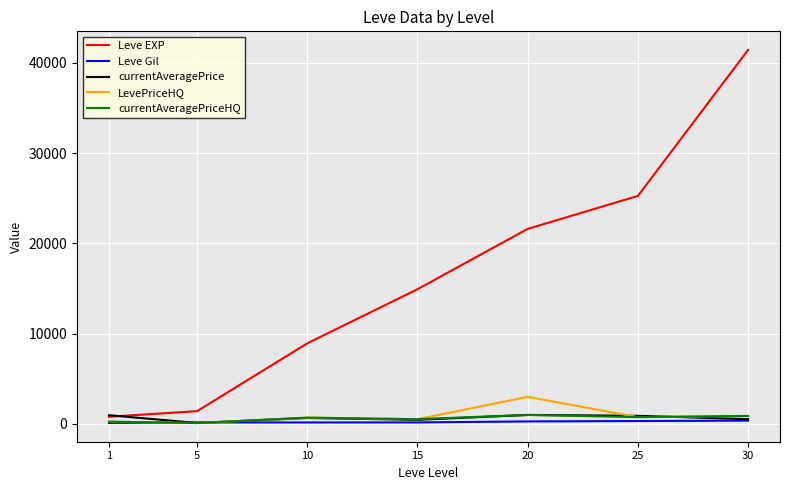

What are all the series names shown in the legend?

Leve EXP, Leve Gil, currentAveragePrice, LevePriceHQ, currentAveragePriceHQ